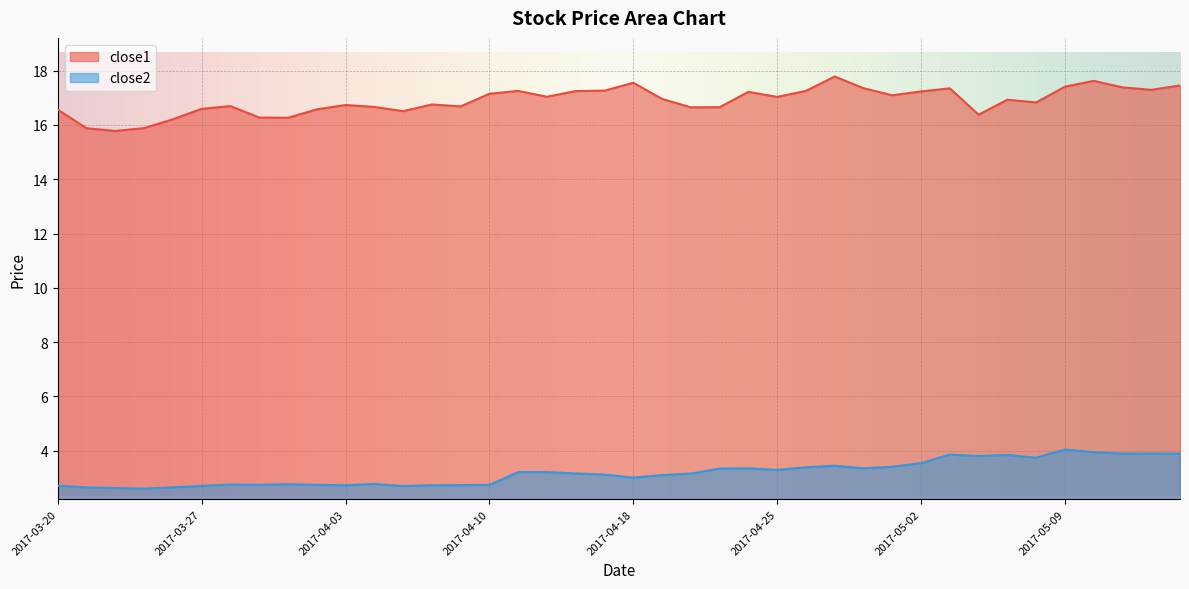

What position from the left is 2017-05-12?

39